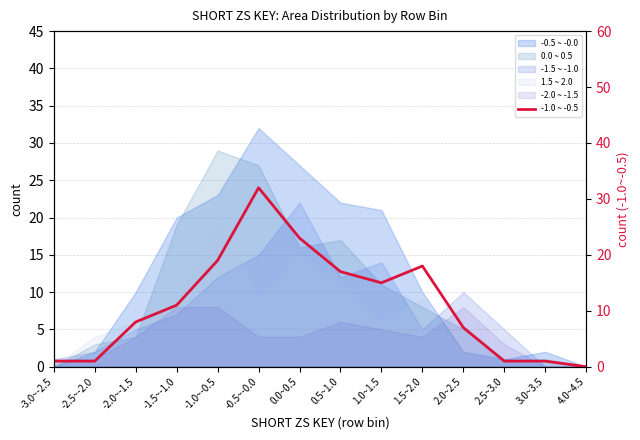

At which label does the data first exceed 11?

-1.0~-0.5